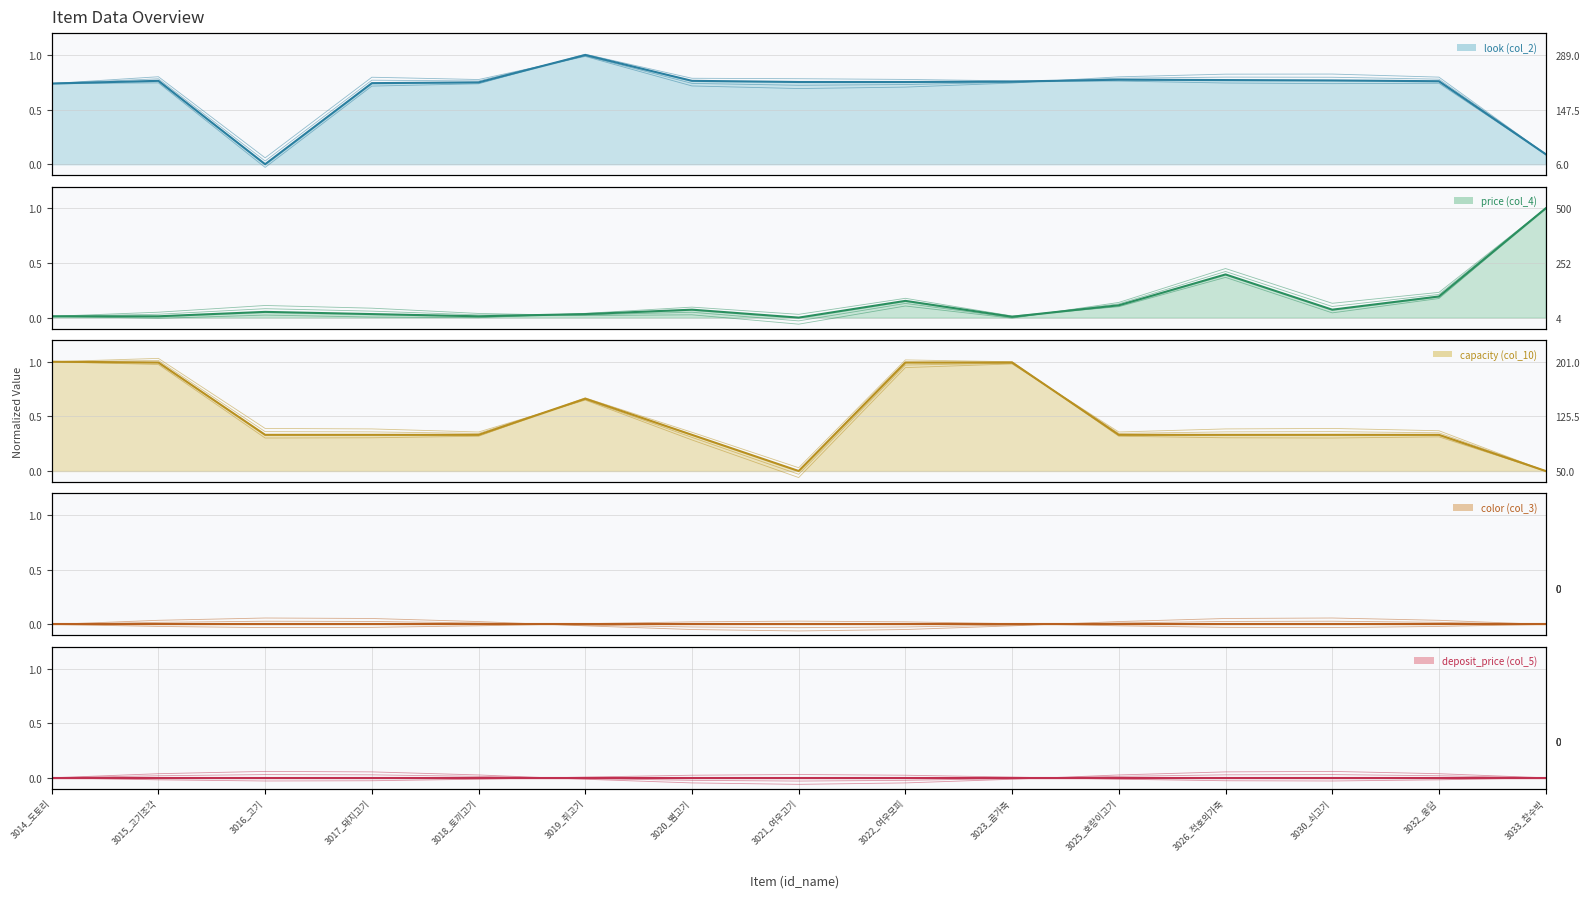

Where do capacity (col_10) (line) and look (col_2) (line) first cross each other?

3016_고기 and 3017_돼지고기